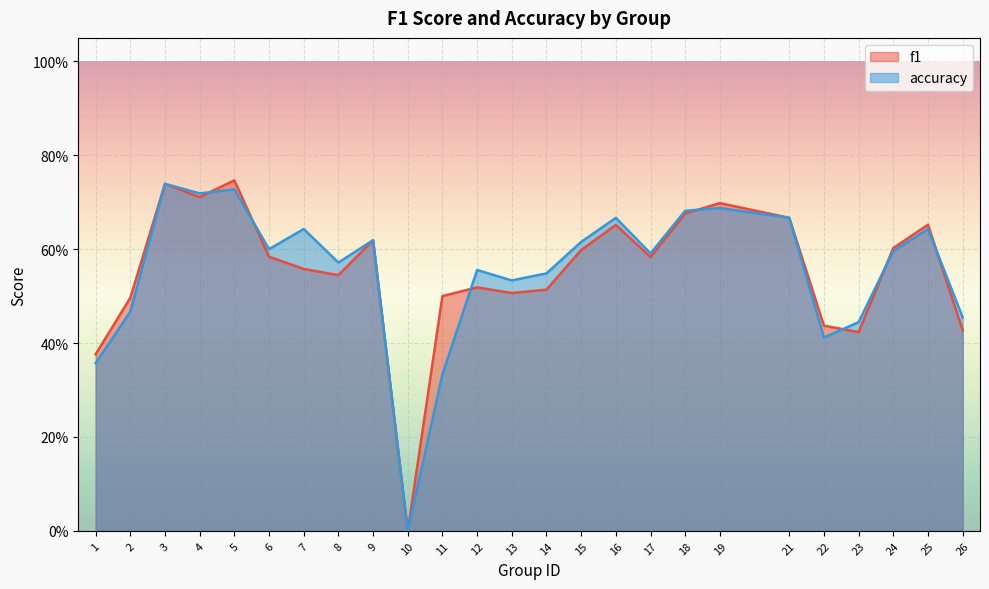

Which series changed the most between 8 and 13?

f1